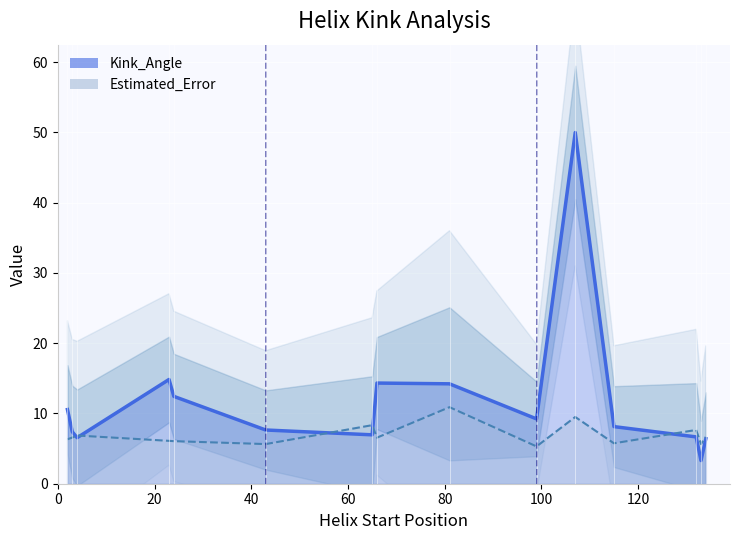

The value at 23 is 10.8. True or false?

False